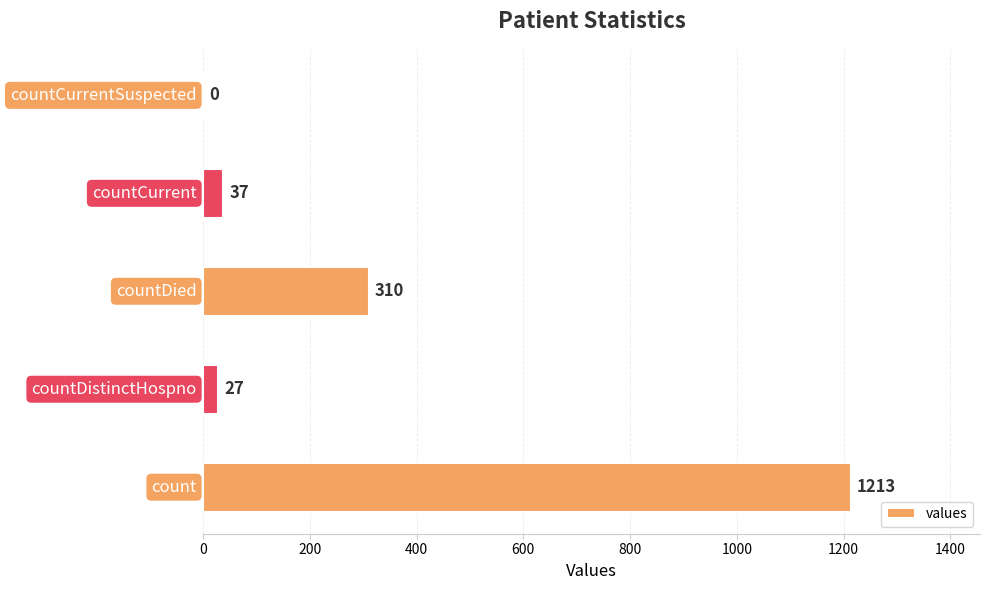

How many positive values are there?

4